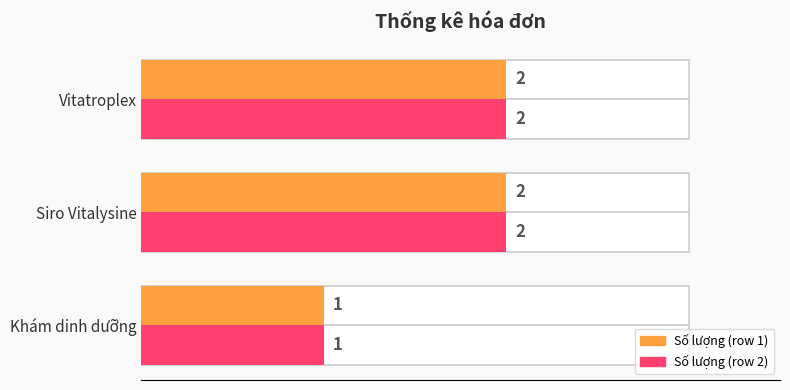

What is the label of the 1st bar from the right?

Vitatroplex